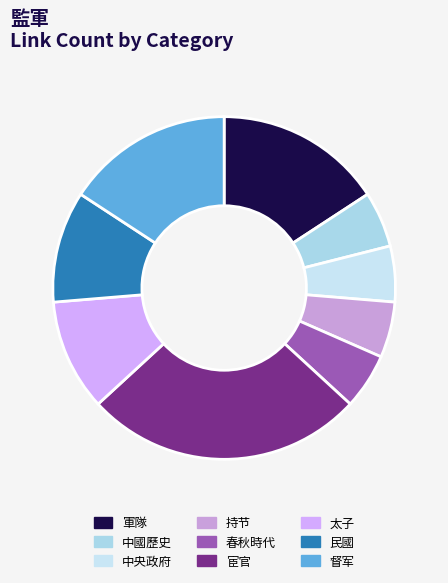

Which has a higher value, 太子 or 中央政府?

太子